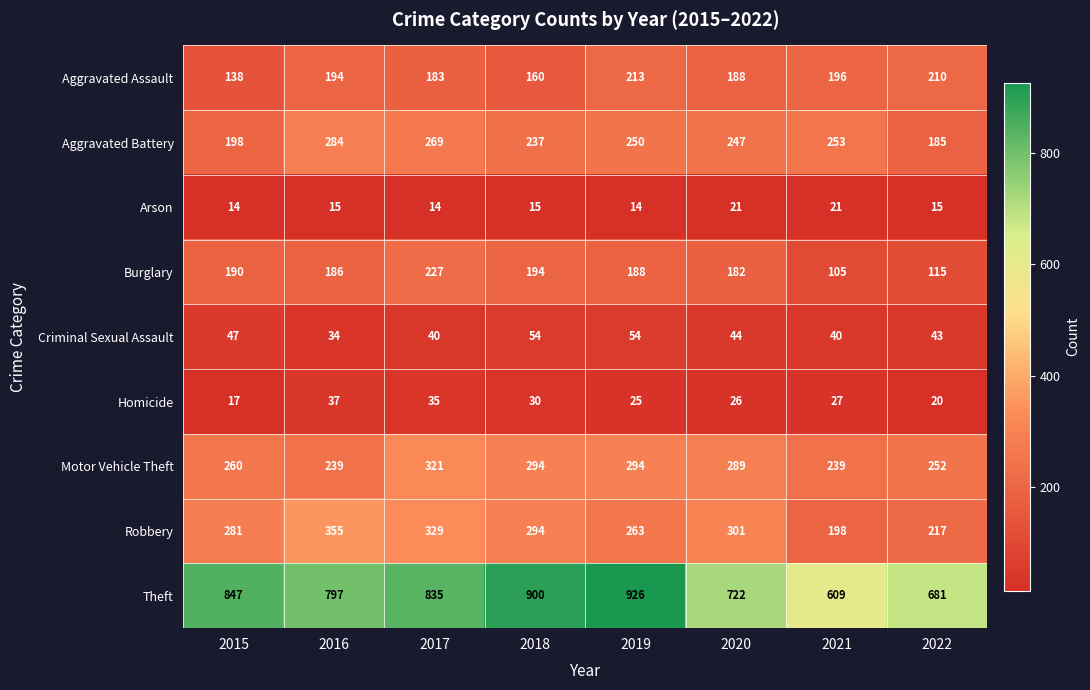

List the series in order of their peak value, lowest first.

Arson, Homicide, Criminal Sexual Assault, Aggravated Assault, Burglary, Aggravated Battery, Motor Vehicle Theft, Robbery, Theft